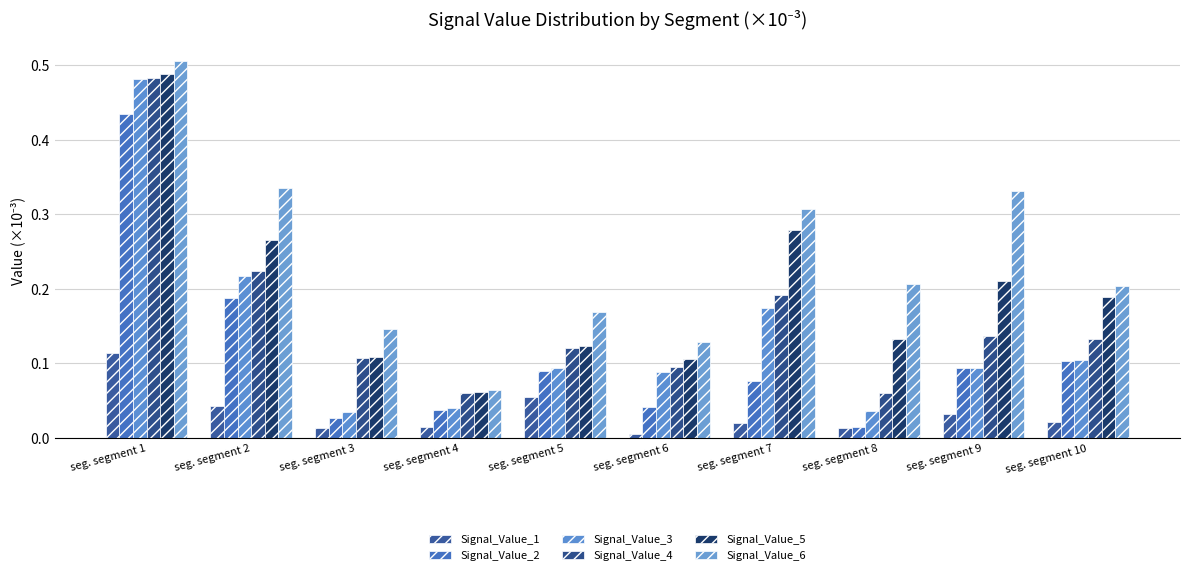

Does the chart contain any negative values?

No